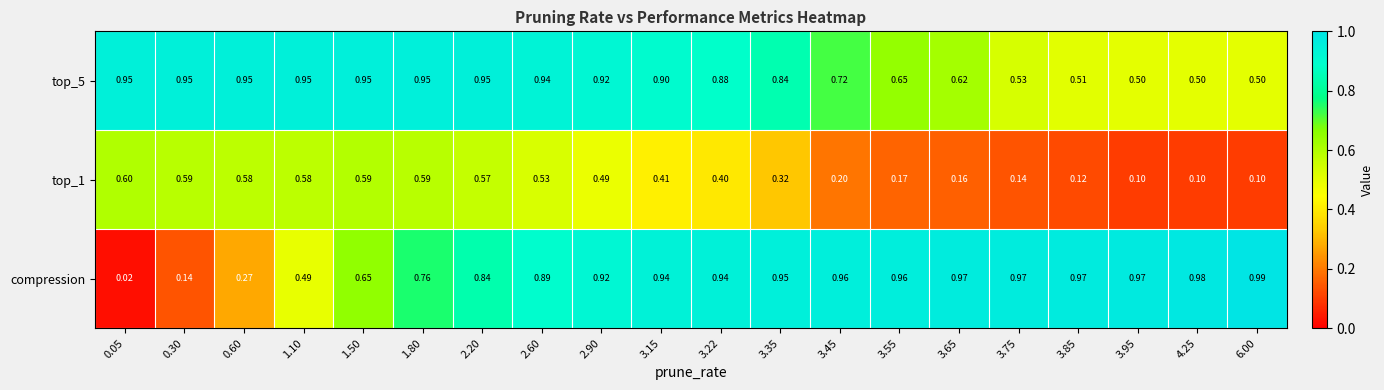

Which series has the widest spread of values?

compression